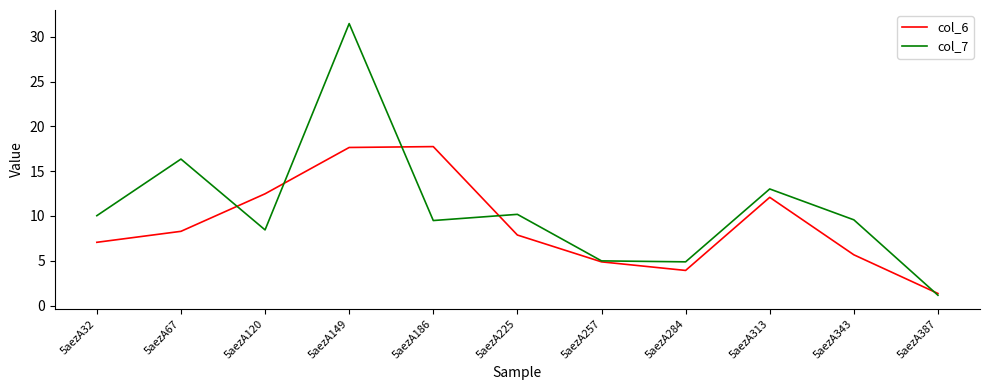

Rank the series by their maximum value, from highest to lowest.

col_7, col_6